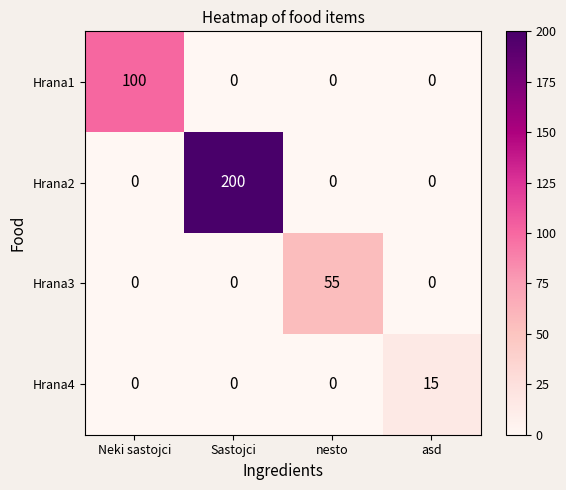

Reading left to right, list all the values displayed in this chart.

Hrana1: 100	0	0	0
Hrana2: 0	200	0	0
Hrana3: 0	0	55	0
Hrana4: 0	0	0	15